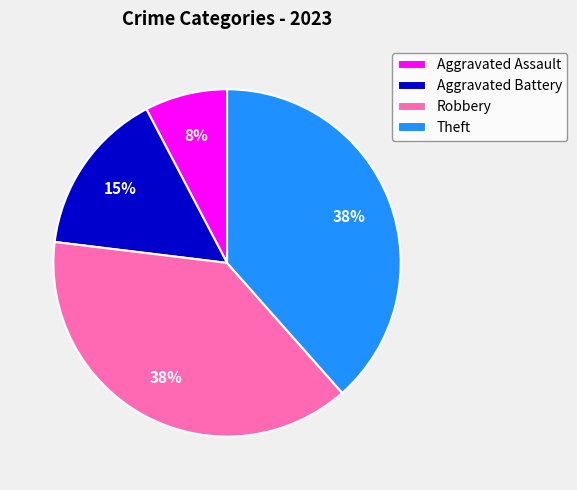

Does Aggravated Assault represent more than half of the total?

No